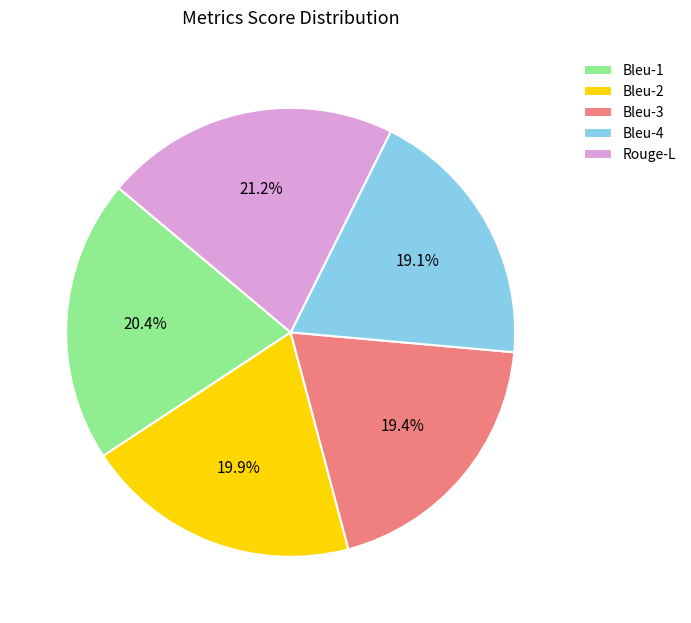

Which category has the biggest portion of the pie?

Rouge-L